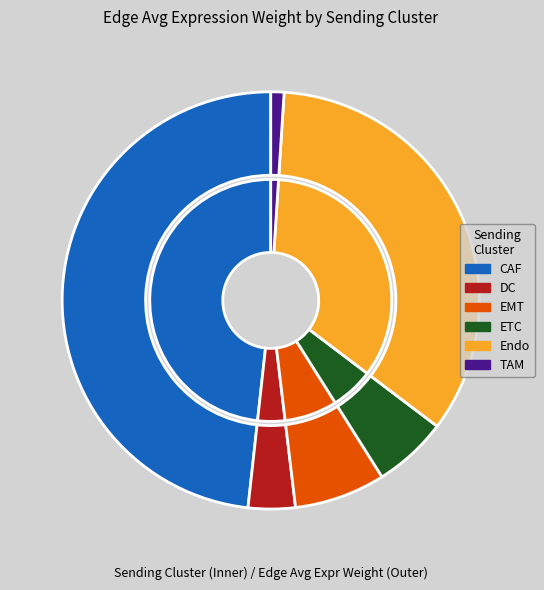

To the nearest percent, what percentage of the pie is Endo?

34%